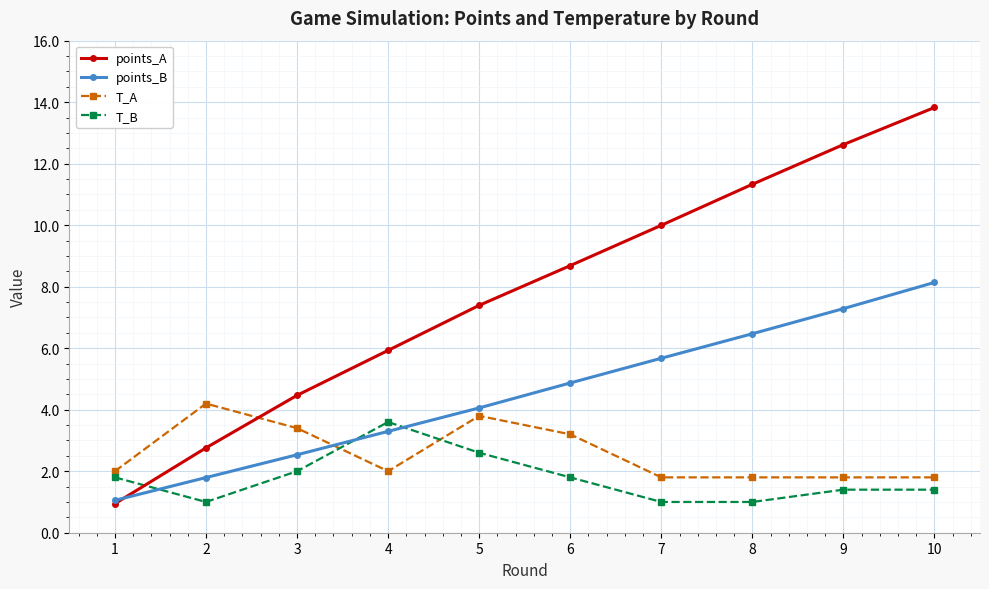

What is the maximum value shown in the chart?

13.8